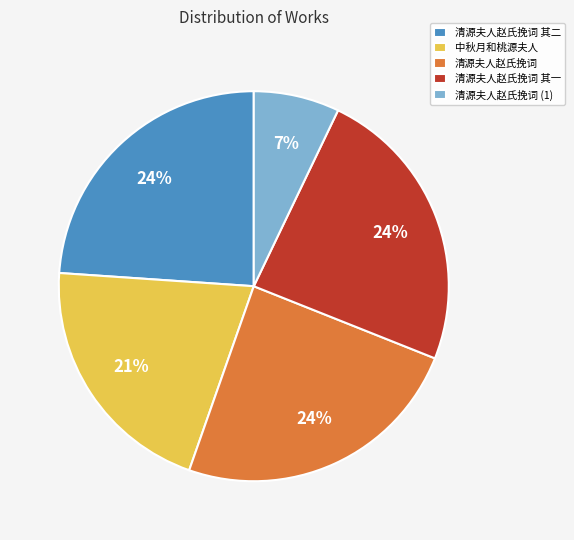

To the nearest percent, what is the average slice percentage?

20%